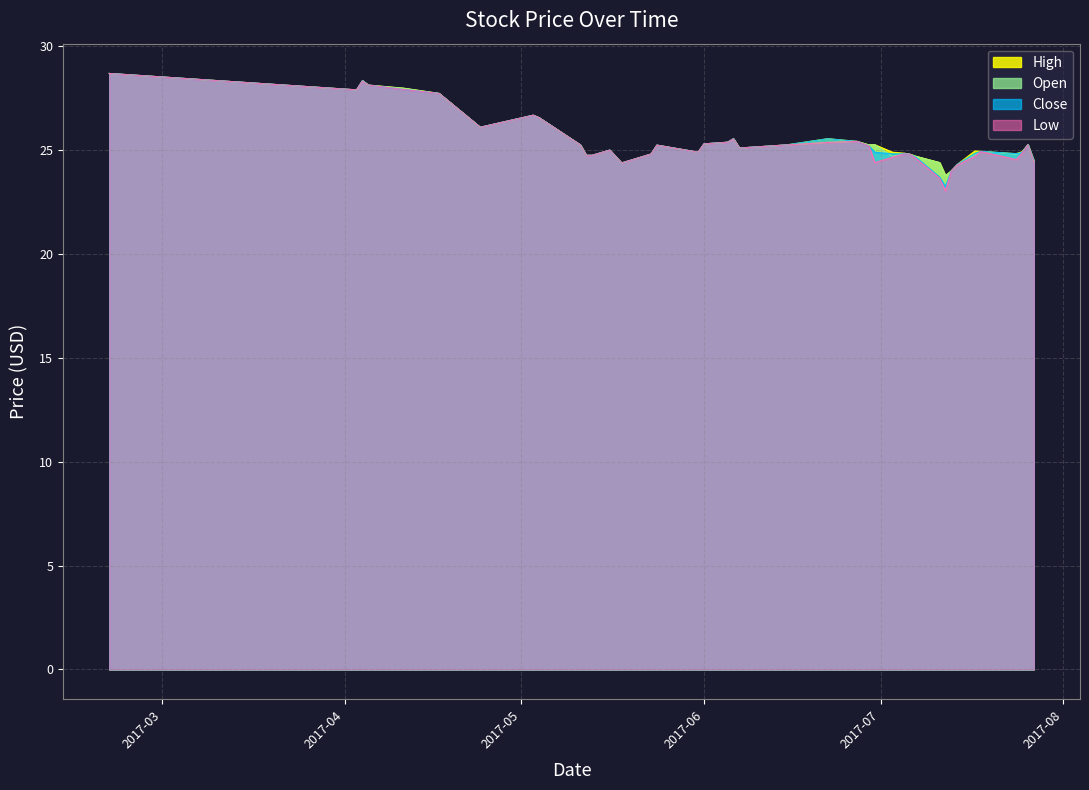

Is it true that Low equals 36.9 at 2017-04-11?

False